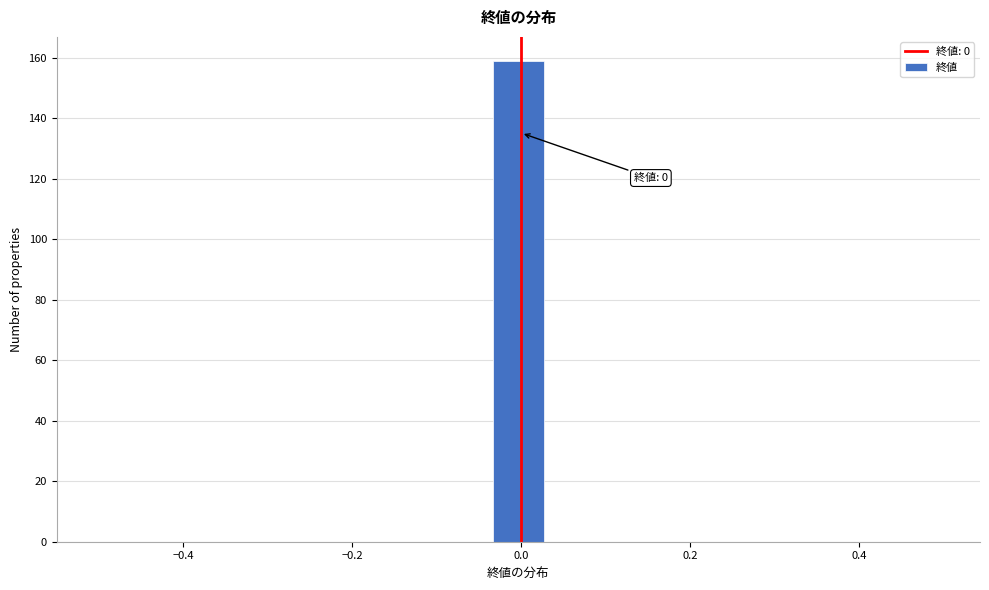

Around what value on the x-axis is the tallest bar? Give the approximate position of its centre, as read against the axis.

0.00